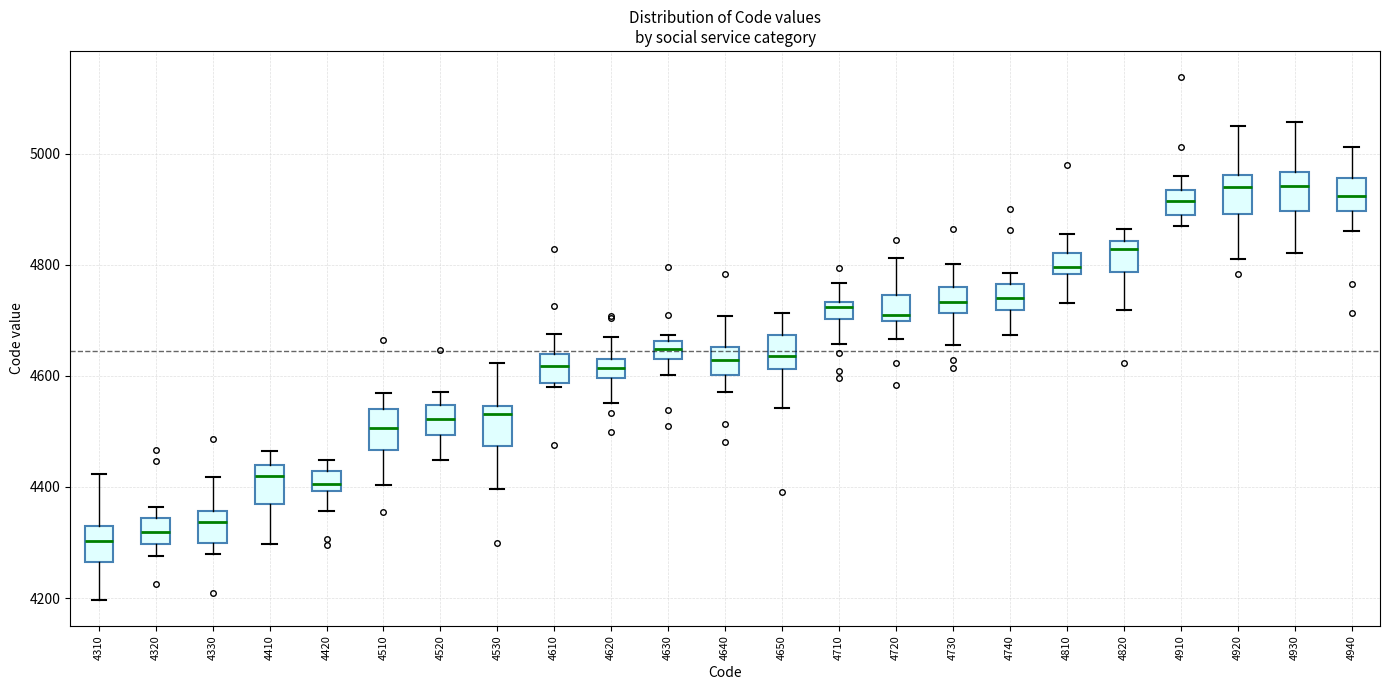

Reading left to right, read every box against the y-axis: the position of its median line, the range the box covers, and the ends of its whiskers. The values are not printed on the chart, so give them approximately, as read against the axis.

4310: median 4300, box 4260 to 4320, whiskers 4200 to 4420
4320: median 4320, box 4300 to 4340, whiskers 4280 to 4360
4330: median 4340, box 4300 to 4360, whiskers 4280 to 4420
4410: median 4420, box 4360 to 4440, whiskers 4300 to 4460
4420: median 4400 (inside the box), box 4400 to 4420, whiskers 4360 to 4440
4510: median 4500, box 4460 to 4540, whiskers 4400 to 4560
4520: median 4520, box 4500 to 4540, whiskers 4440 to 4580
4530: median 4540 (just below the box's upper edge), box 4480 to 4540, whiskers 4400 to 4620
4610: median 4620, box 4580 to 4640, whiskers 4580 (just below the box's lower edge) to 4680
4620: median 4620, box 4600 to 4640, whiskers 4560 to 4680
4630: median 4640 (inside the box), box 4640 to 4660, whiskers 4600 to 4680
4640: median 4620, box 4600 to 4660, whiskers 4580 to 4700
4650: median 4640, box 4620 to 4680, whiskers 4540 to 4720
4710: median 4720, box 4700 to 4740, whiskers 4660 to 4760
4720: median 4700 (just above the box's lower edge), box 4700 to 4740, whiskers 4660 to 4820
4730: median 4740, box 4720 to 4760, whiskers 4660 to 4800
4740: median 4740, box 4720 to 4760, whiskers 4680 to 4780
4810: median 4800, box 4780 to 4820, whiskers 4740 to 4860
4820: median 4820, box 4780 to 4840, whiskers 4720 to 4860
4910: median 4920, box 4900 to 4940, whiskers 4860 to 4960
4920: median 4940, box 4900 to 4960, whiskers 4800 to 5060
4930: median 4940, box 4900 to 4960, whiskers 4820 to 5060
4940: median 4920, box 4900 to 4960, whiskers 4860 to 5020